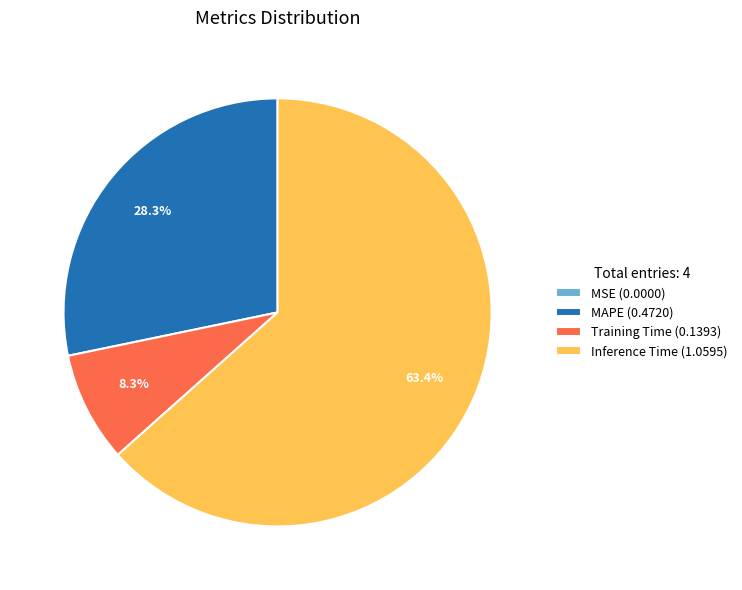

Which slice is the largest?

Inference Time (1.0595)